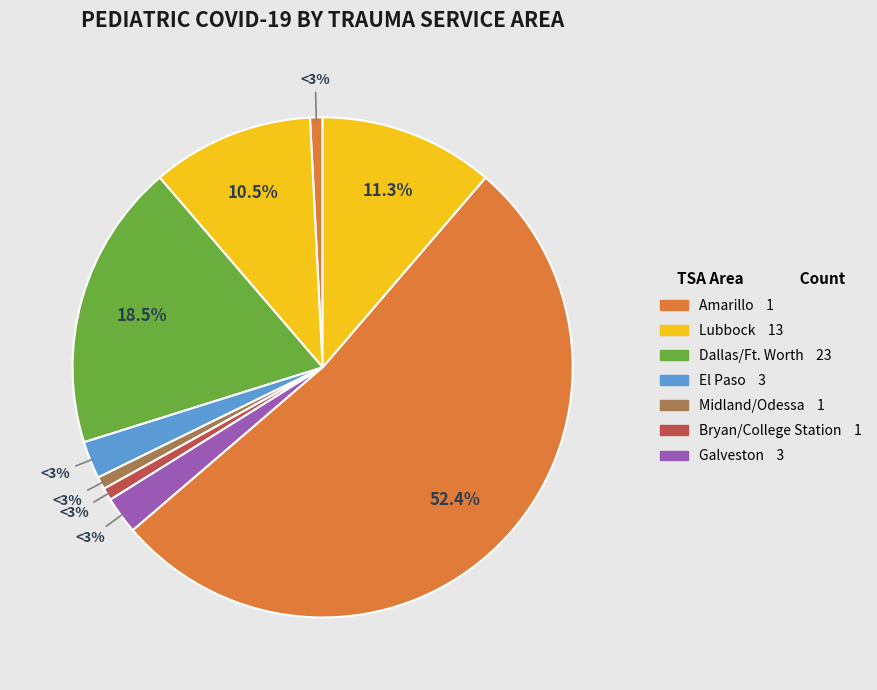

The Corpus Christi slice represents 24% of the pie. True or false?

False